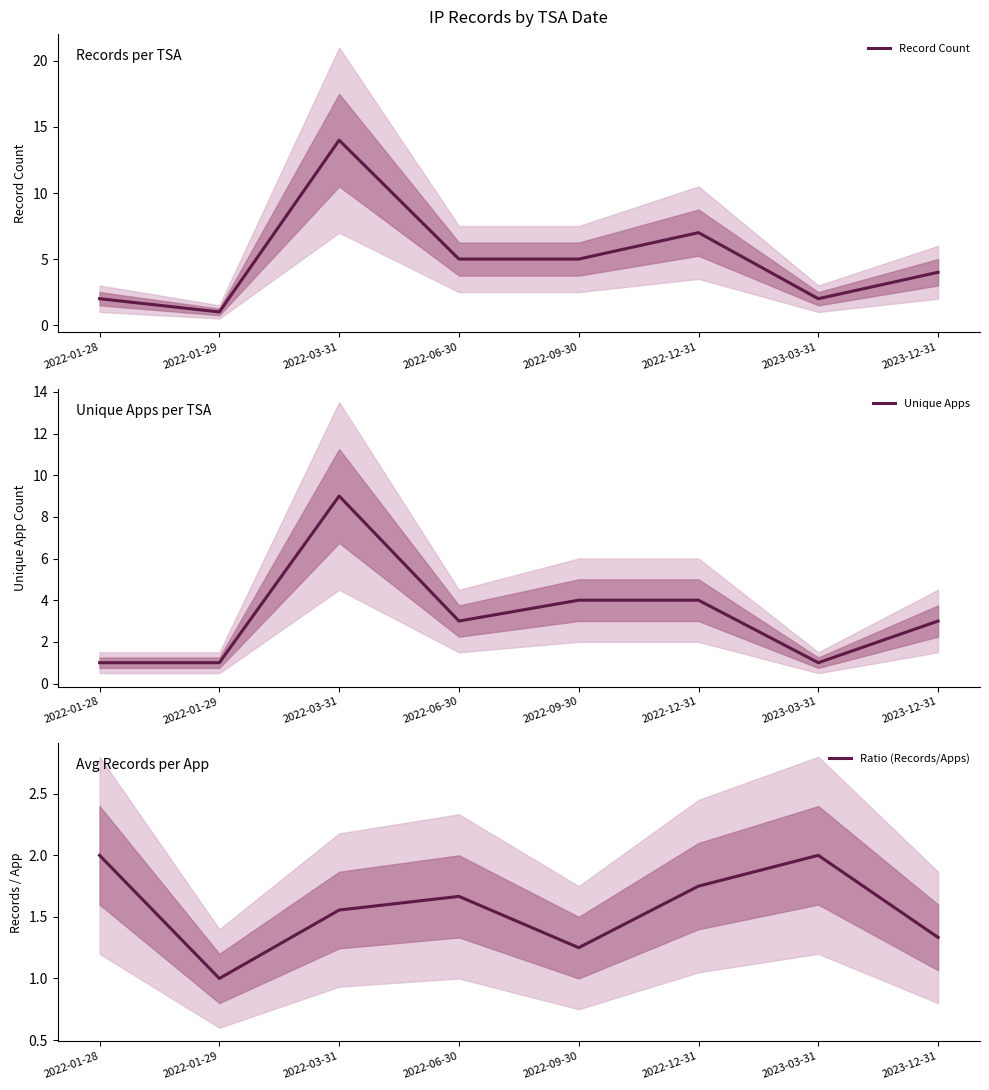

What is the difference between the maximum and minimum values in the Unique Apps series?

8